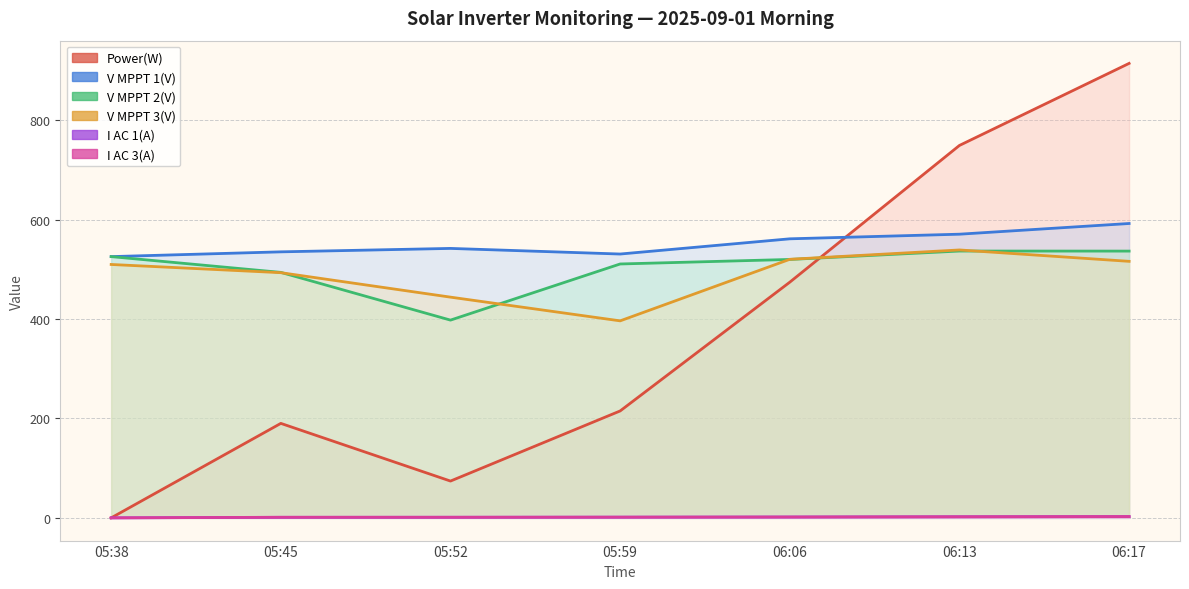

True or false: I AC 3(A) and V MPPT 1(V) cross at least once.

False